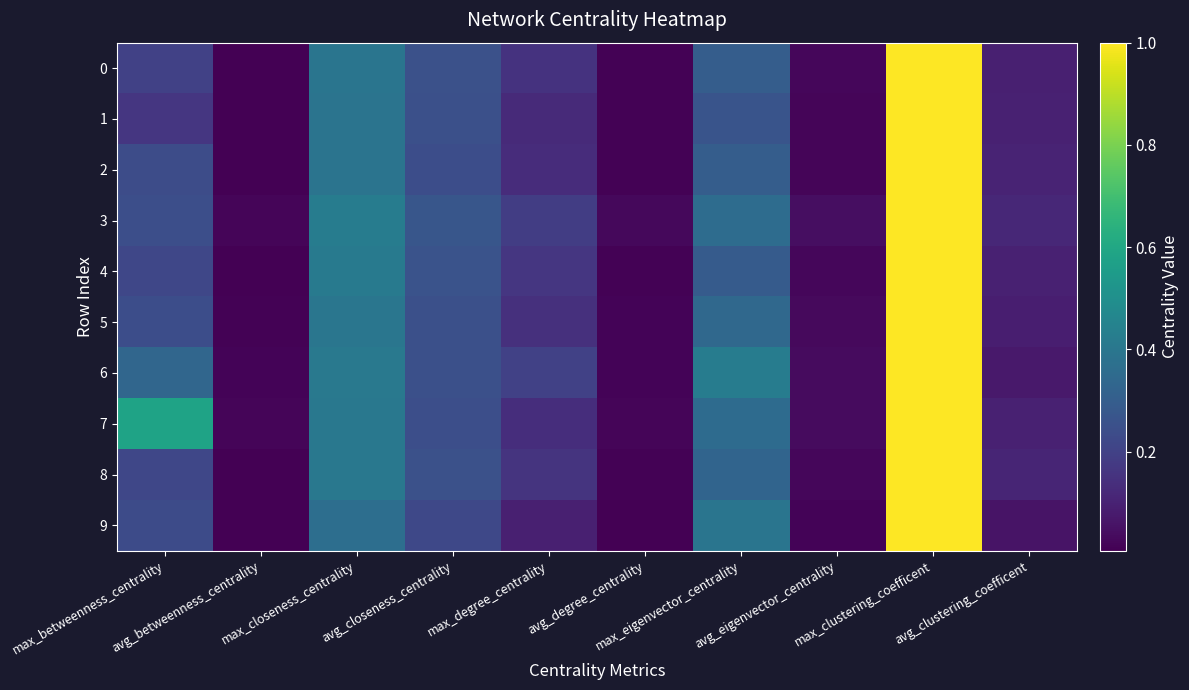

List the series in order of their peak value, lowest first.

0, 1, 2, 3, 4, 5, 6, 7, 8, 9